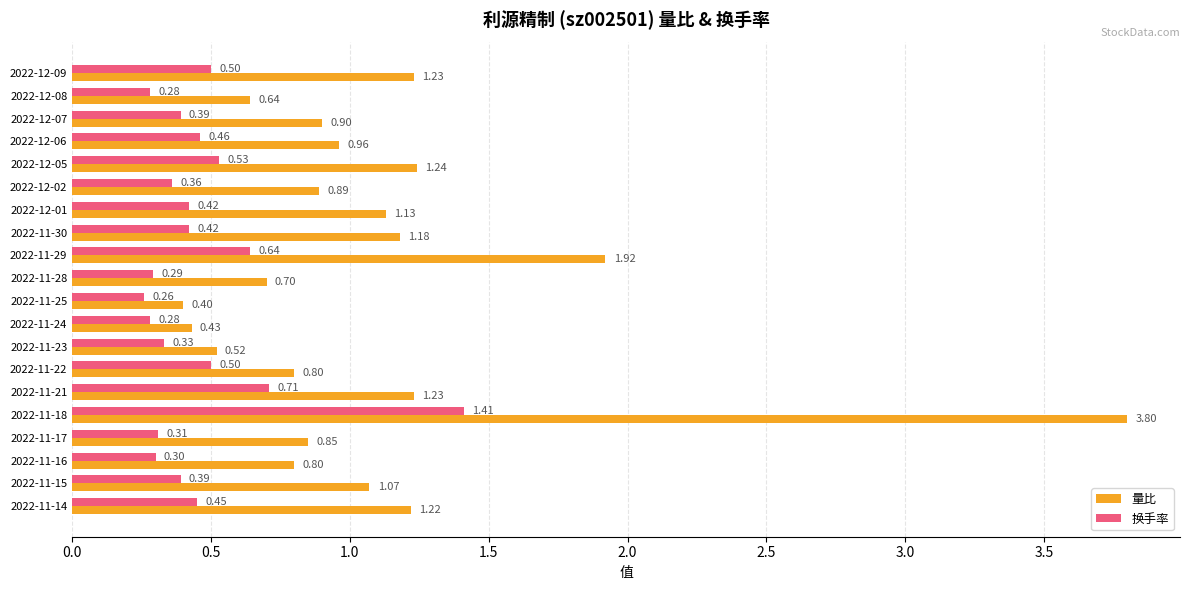

What is the maximum value shown in the chart?

3.8